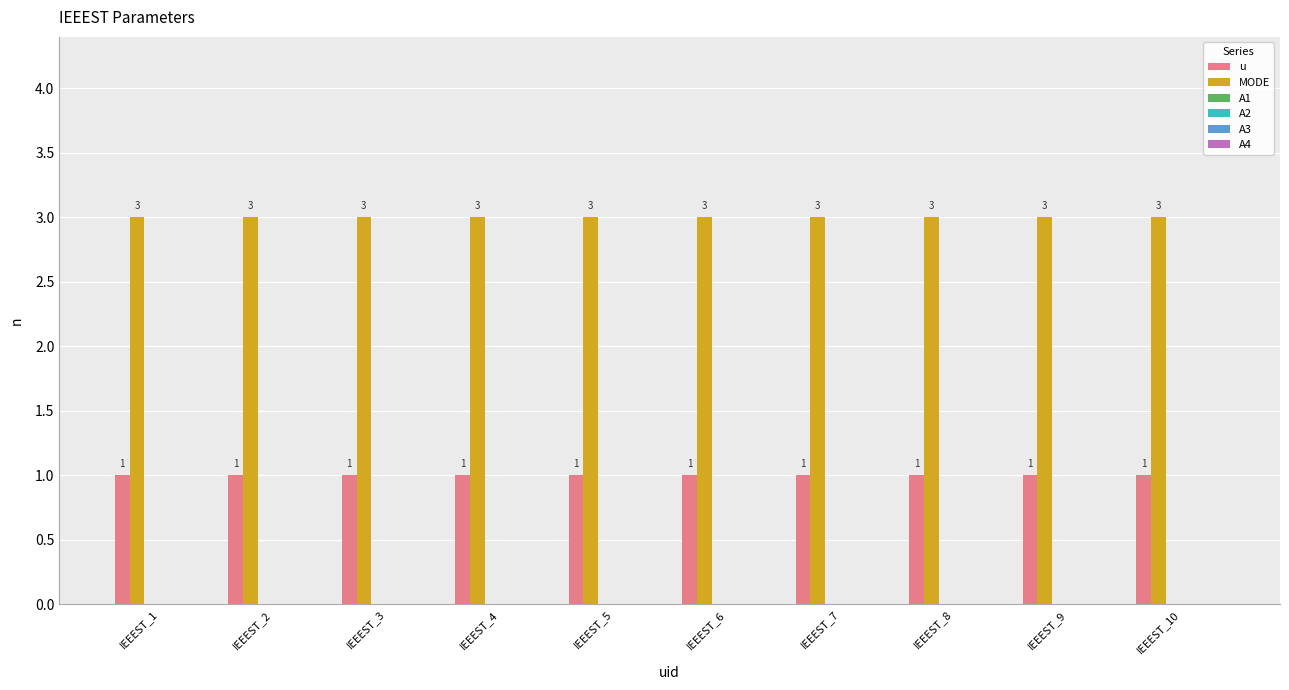

Which series has the largest total across all categories?

MODE